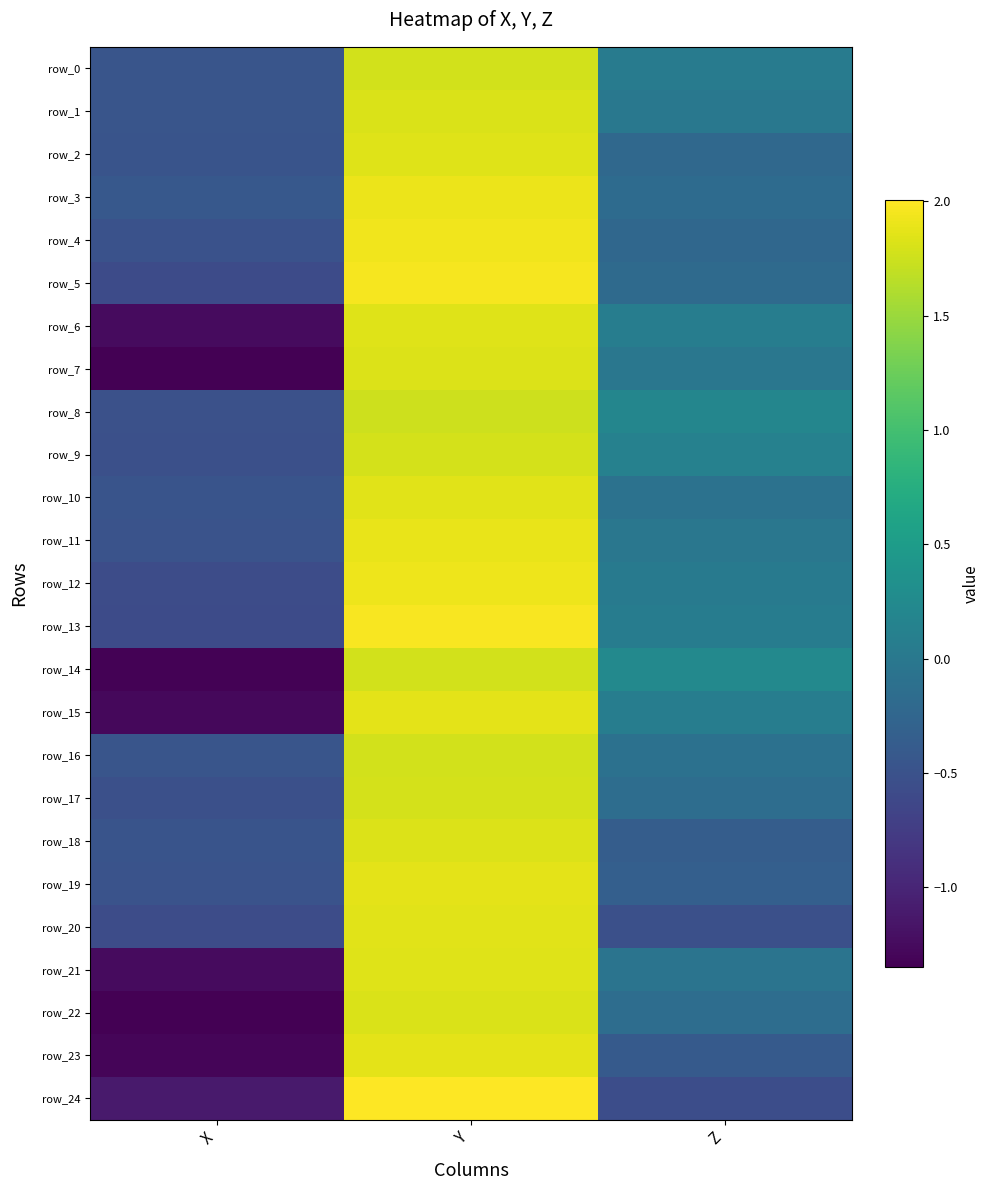

Rank the categories by row_24 value from lowest to highest.

X, Z, Y